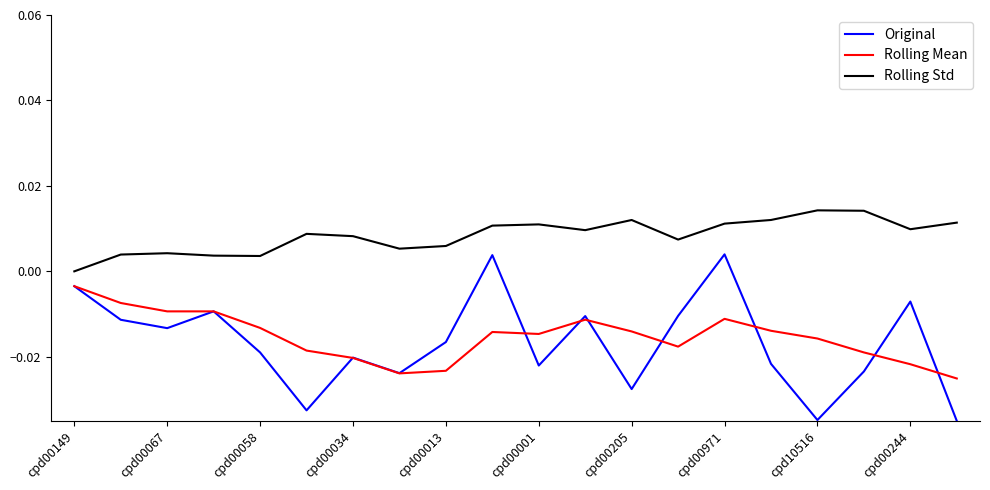

List the series in order of their peak value, lowest first.

Rolling Mean, Original, Rolling Std